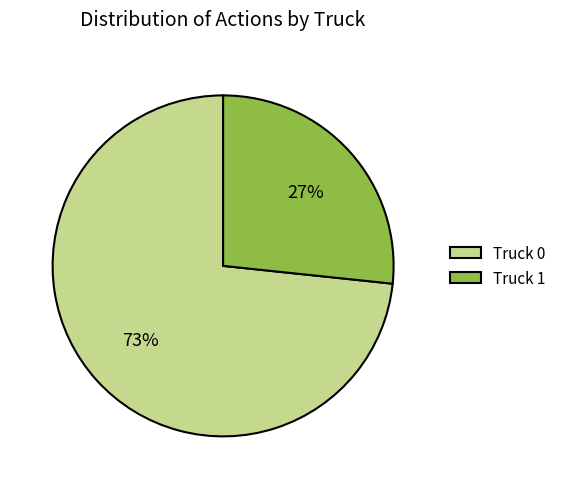

Do Truck 0 and Truck 1 together represent more than half of the pie?

Yes